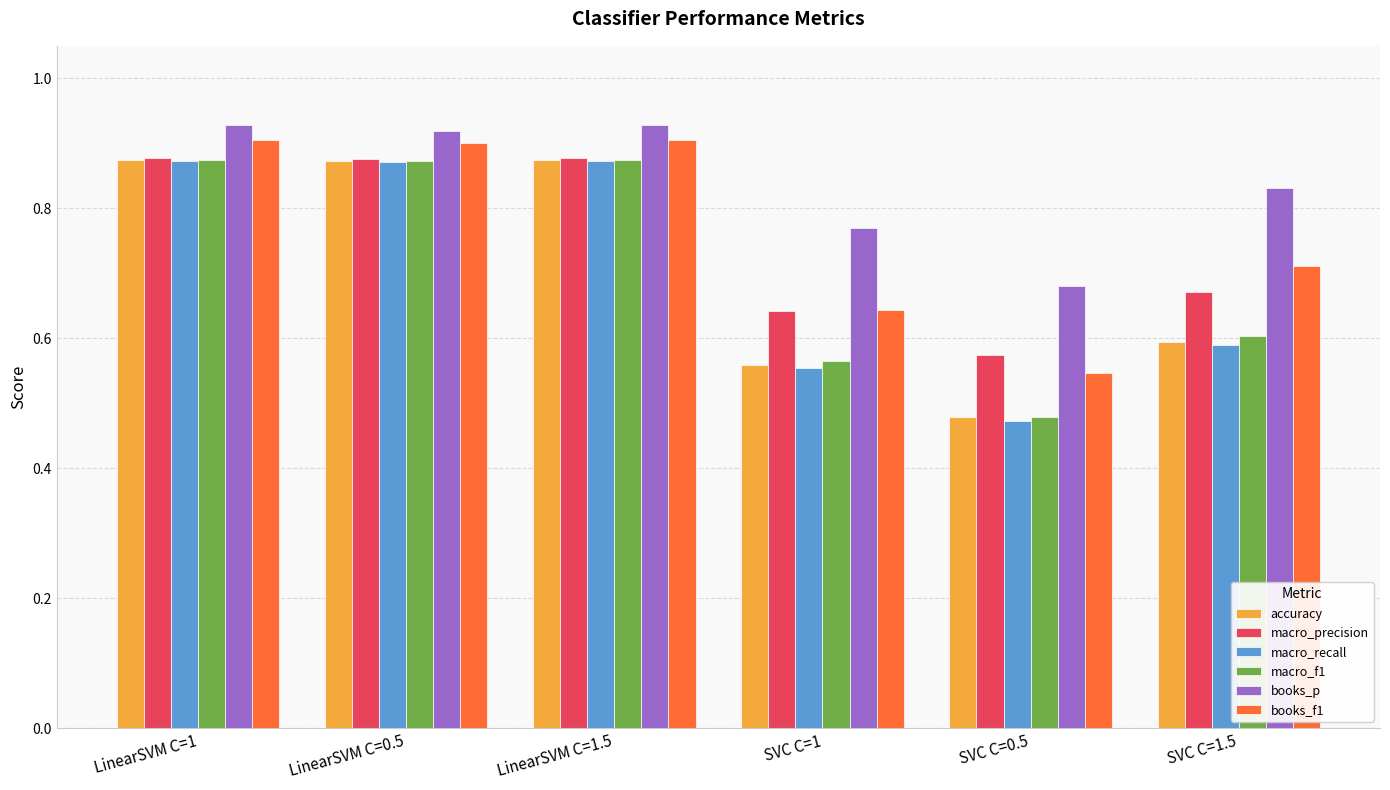

Which category has the lowest value in the macro_f1 series?

SVC C=0.5